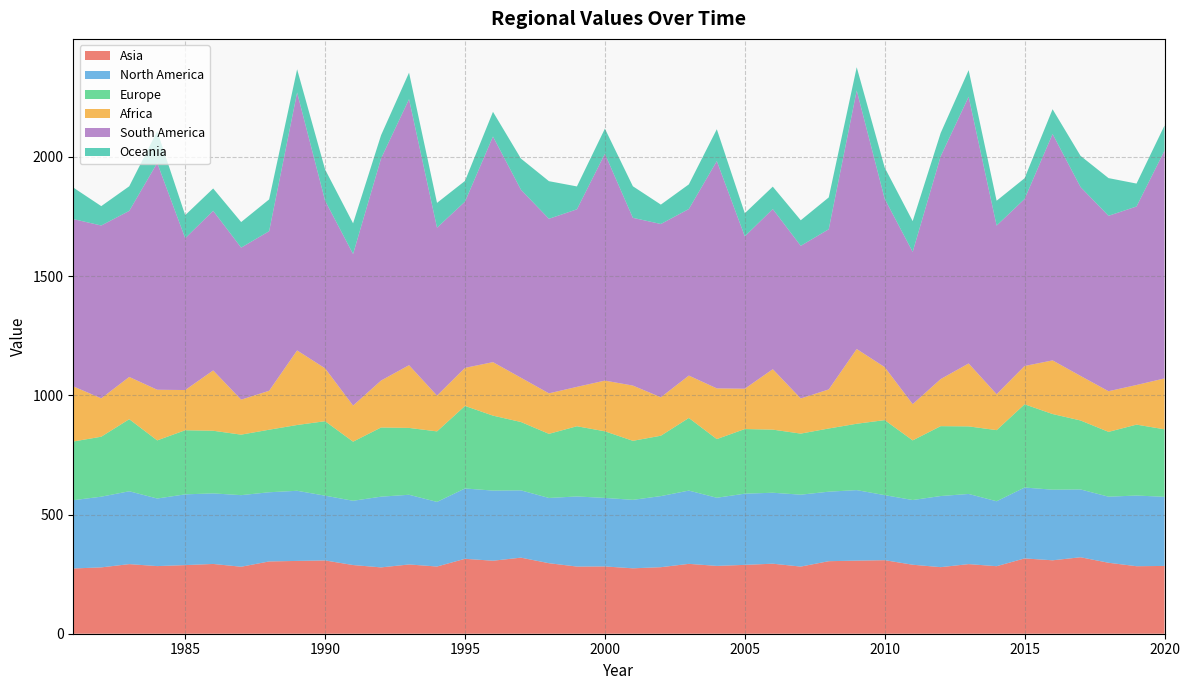

Reading right to left, list all the values displayed in this chart.

Asia: 2020=284.3	2019=283.1	2018=297.6	2017=320.7	2016=307.9	2015=315.8	2014=283.2	2013=291.9	2012=279.2	2011=289.3	2010=308.4	2009=306.5	2008=304.2	2007=281.6	2006=293.7	2005=288.7	2004=284.5	2003=293.0	2002=279.0	2001=274.3	2000=282.2	1999=281.7	1998=295.8	1997=319.0	1996=306.2	1995=314.1	1994=281.8	1993=290.5	1992=278.2	1991=288.0	1990=307.3	1989=305.3	1988=303.1	1987=280.9	1986=292.6	1985=287.8	1984=283.6	1983=291.9	1982=278.2	1981=273.6
North America: 2020=290.0	2019=296.4	2018=277.2	2017=284.4	2016=296.1	2015=297.3	2014=272.4	2013=294.3	2012=298.3	2011=271.4	2010=272.8	2009=295.8	2008=291.6	2007=301.6	2006=297.6	2005=298.7	2004=285.8	2003=307.3	2002=298.2	2001=287.2	2000=287.4	1999=294.0	1998=273.6	1997=282.2	1996=294.1	1995=295.1	1994=271.0	1993=292.3	1992=296.7	1991=269.6	1990=271.7	1989=294.1	1988=290.2	1987=300.3	1986=295.9	1985=296.8	1984=283.4	1983=305.6	1982=296.5	1981=286.4
Europe: 2020=283.1	2019=297.4	2018=271.8	2017=289.3	2016=317.3	2015=349.0	2014=298.3	2013=283.4	2012=293.0	2011=250.1	2010=314.6	2009=278.3	2008=265.0	2007=256.1	2006=264.7	2005=271.0	2004=246.0	2003=304.5	2002=253.2	2001=247.6	2000=279.3	1999=294.4	1998=268.9	1997=286.7	1996=314.4	1995=346.2	1994=295.7	1993=280.4	1992=290.0	1991=247.9	1990=312.2	1989=275.9	1988=262.3	1987=253.7	1986=262.7	1985=268.9	1984=243.8	1983=302.2	1982=251.5	1981=246.1
Africa: 2020=213.4	2019=166.2	2018=170.6	2017=186.9	2016=225.0	2015=160.6	2014=150.7	2013=263.9	2012=197.4	2011=152.0	2010=222.3	2009=313.4	2008=163.8	2007=147.3	2006=253.5	2005=169.2	2004=212.7	2003=177.8	2002=161.2	2001=231.7	2000=212.7	1999=165.1	1998=169.9	1997=185.7	1996=224.3	1995=159.7	1994=150.1	1993=263.1	1992=196.9	1991=151.3	1990=221.8	1989=312.7	1988=163.4	1987=146.8	1986=253.1	1985=168.6	1984=212.4	1983=177.3	1982=160.9	1981=231.2
South America: 2020=955.1	2019=748.6	2018=735.7	2017=792.1	2016=949.5	2015=700.5	2014=707.2	2013=1118.7	2012=934.3	2011=638.7	2010=705.6	2009=1084.4	2008=671.8	2007=640.2	2006=671.7	2005=639.1	2004=953.3	2003=698.6	2002=726.7	2001=703.5	2000=951.2	1999=744.6	1998=732.1	1997=788.5	1996=946.2	1995=697.2	1994=704.3	1993=1115.6	1992=931.4	1991=635.8	1990=703.0	1989=1081.8	1988=669.2	1987=637.6	1986=669.4	1985=636.7	1984=951.4	1983=696.4	1982=724.9	1981=701.5
Oceania: 2020=105.6	2019=96.2	2018=158.0	2017=130.8	2016=103.9	2015=87.0	2014=104.1	2013=111.4	2012=97.7	2011=128.9	2010=131.2	2009=97.4	2008=133.5	2007=107.3	2006=93.9	2005=96.8	2004=133.6	2003=103.3	2002=81.3	2001=132.4	2000=105.4	1999=96.1	1998=157.7	1997=130.5	1996=103.7	1995=86.8	1994=104.0	1993=111.2	1992=97.5	1991=128.6	1990=131.1	1989=97.3	1988=133.4	1987=107.3	1986=93.7	1985=96.7	1984=133.5	1983=103.2	1982=81.3	1981=132.3